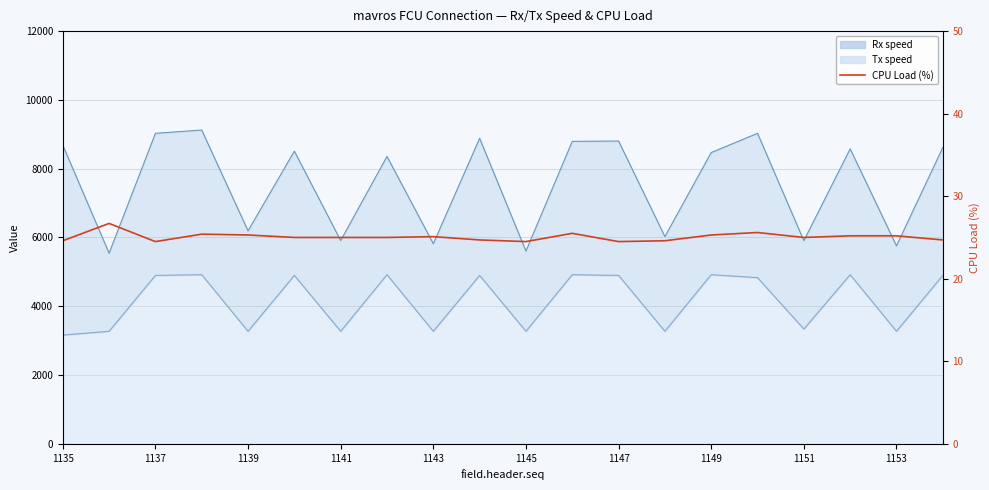

What position from the left is 11?

12